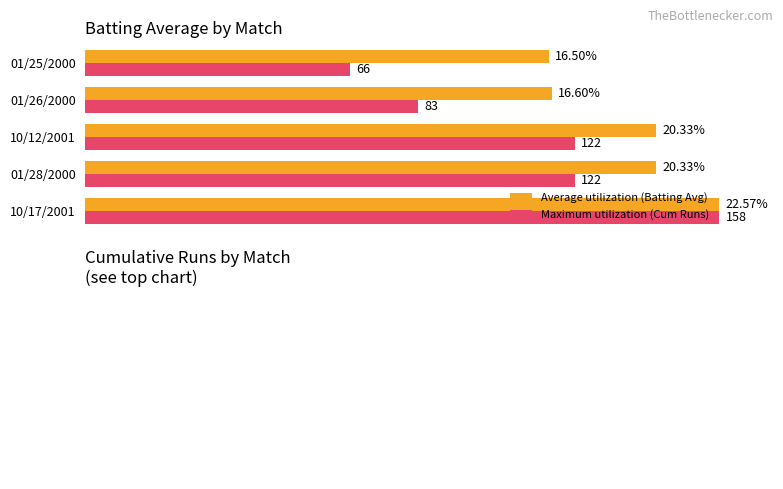

What are all the series names shown in the legend?

Average utilization (Batting Avg), Maximum utilization (Cum Runs)